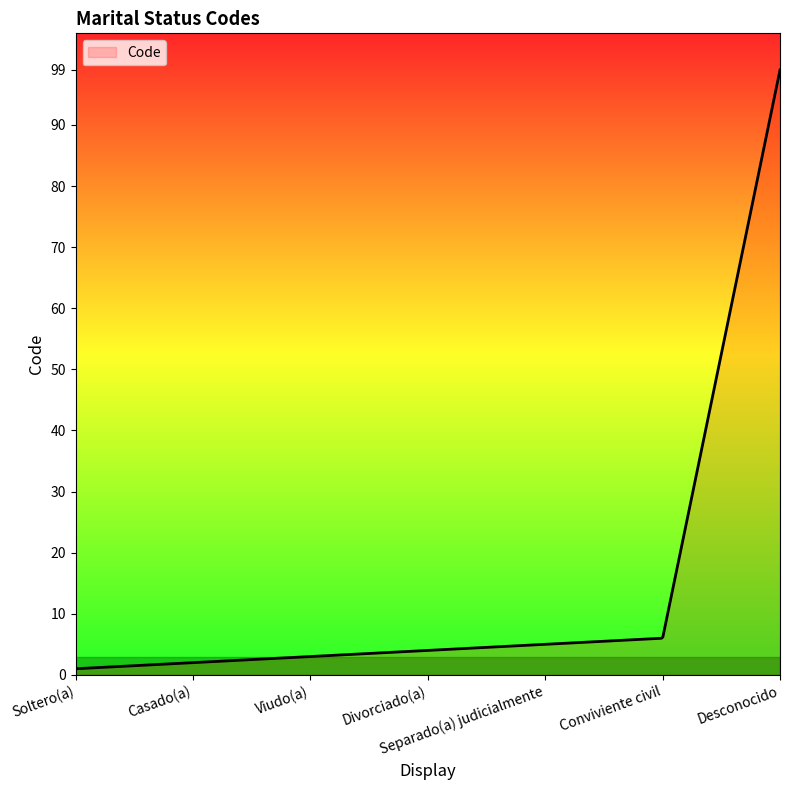

What is the difference between the maximum and minimum values?

98.0